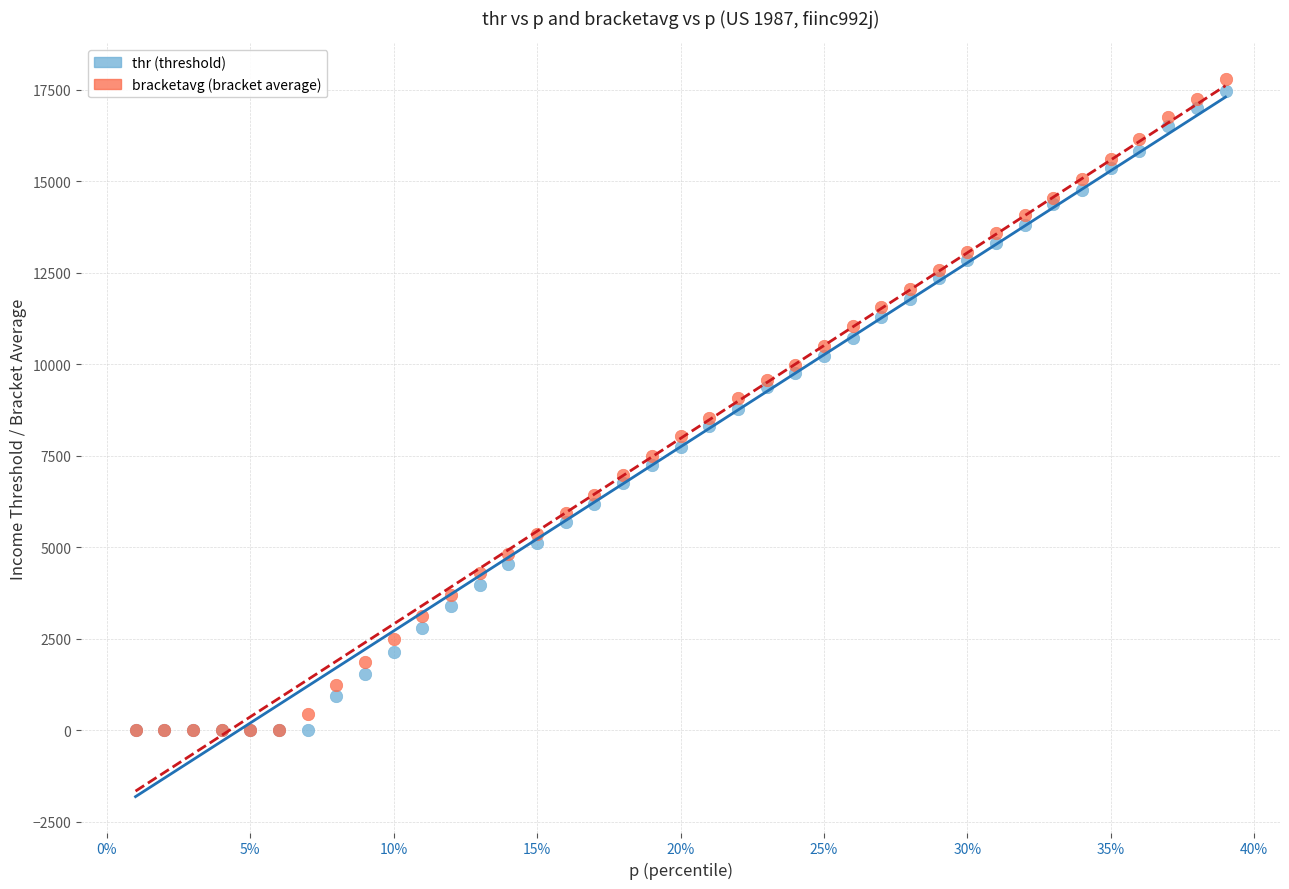

What are all the series names shown in the legend?

thr (threshold), bracketavg (bracket average)